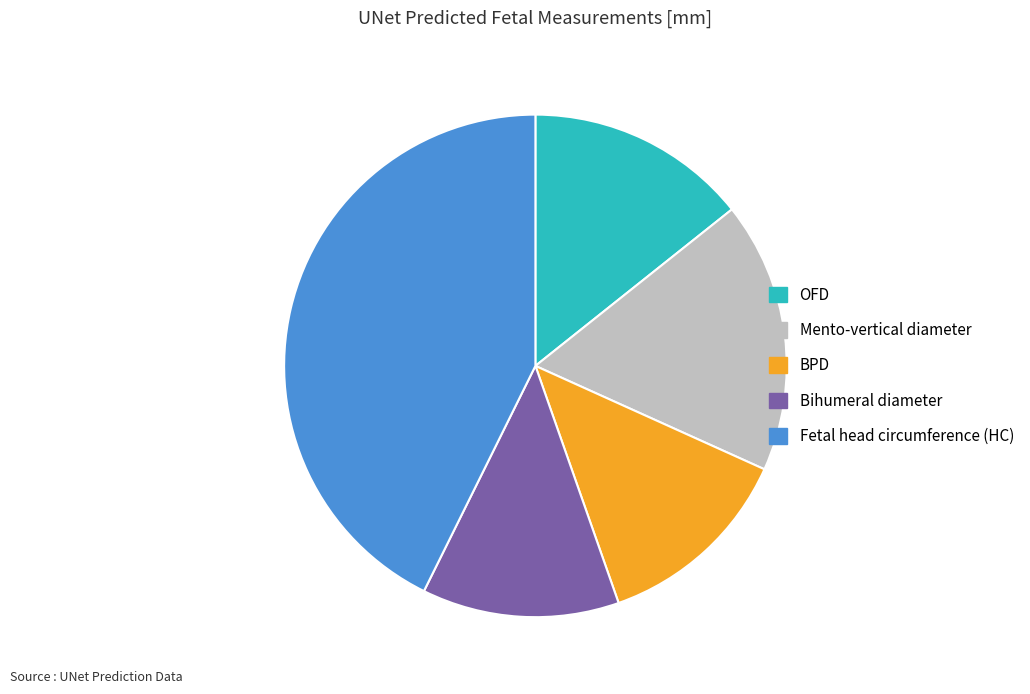

Does Fetal head circumference (HC) account for over 50% of the chart?

No